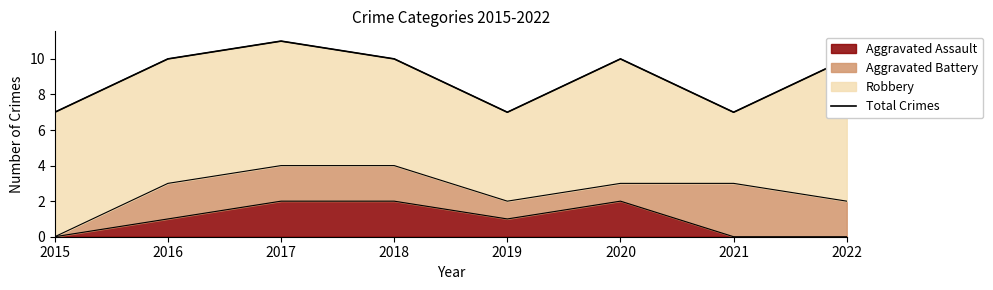

At which label does the data first exceed 10?

2017